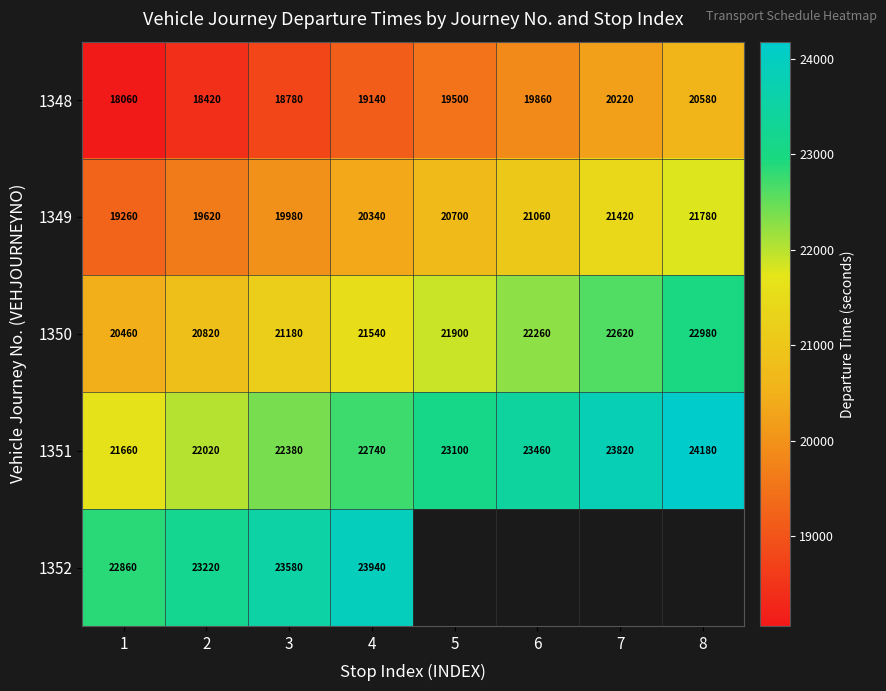

What is the difference between the highest and lowest values at 1?

4800